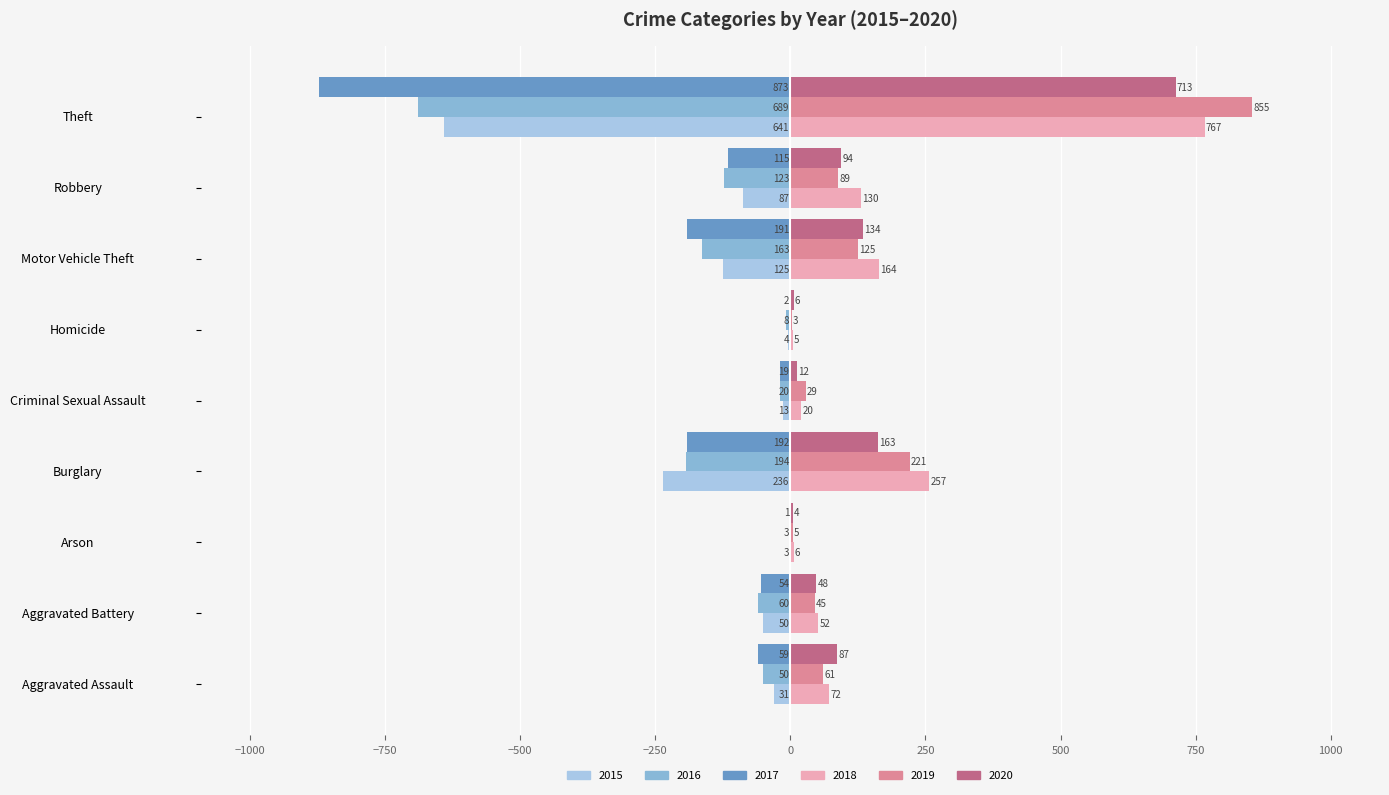

How many distinct data groups are displayed?

6